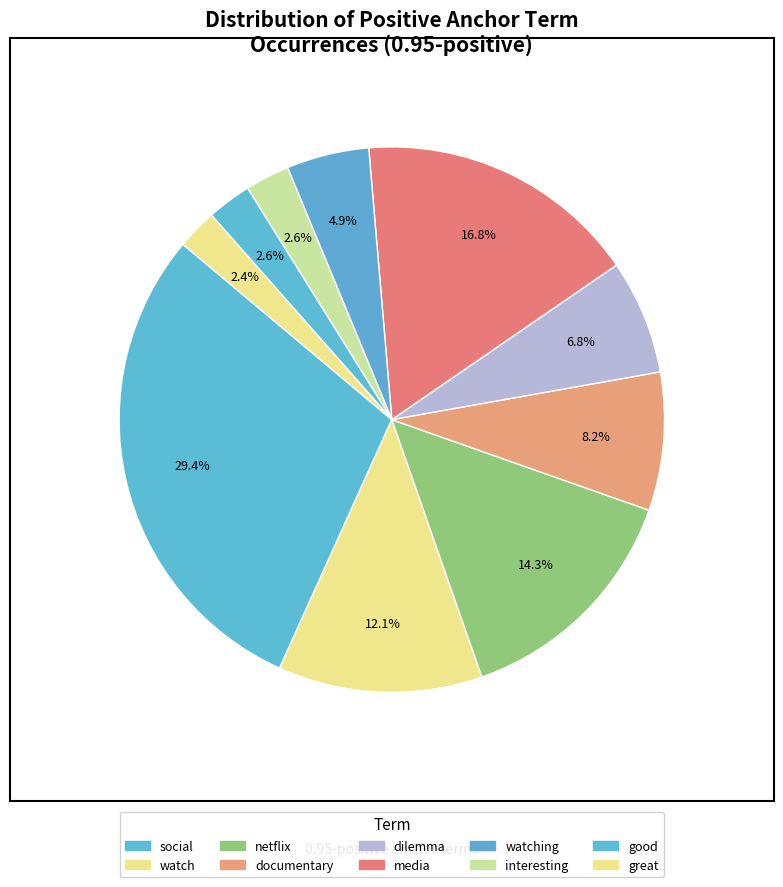

Is there a majority slice in this chart?

No